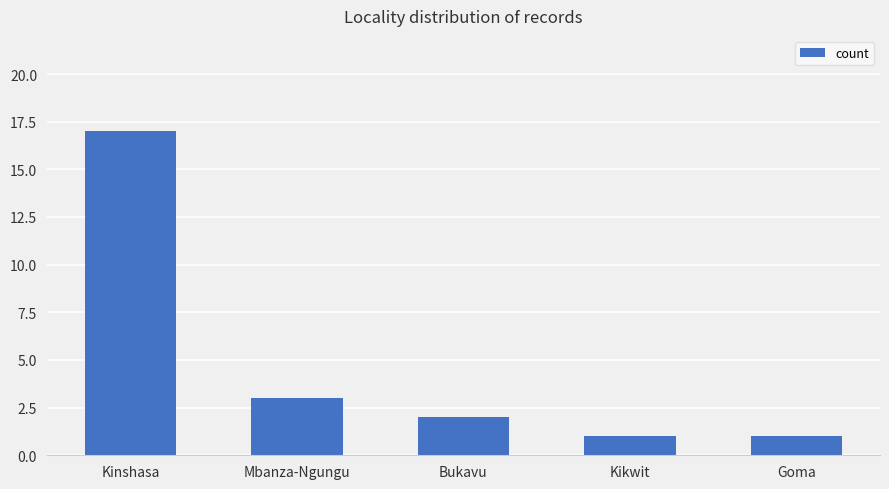

Reading right to left, transcribe all the data shown in this chart.

1	1	2	3	17